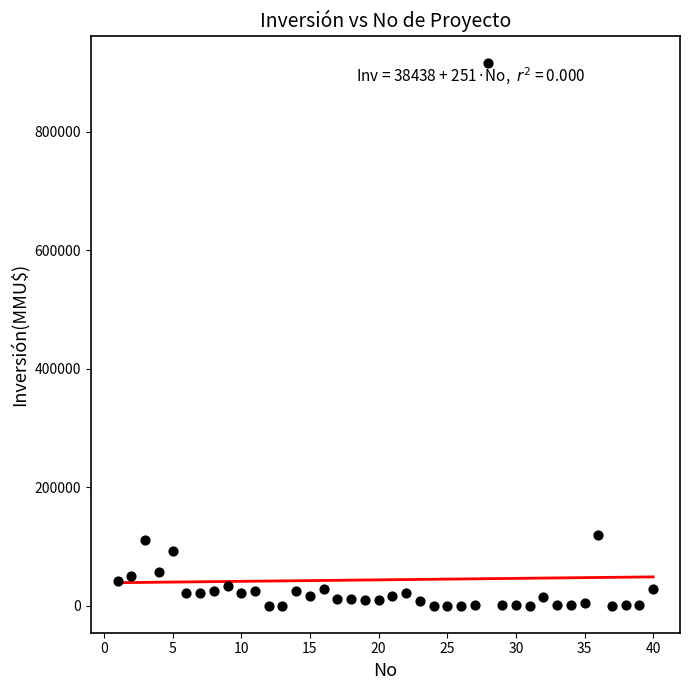

What is the range of Y values (max minus min)?

917000